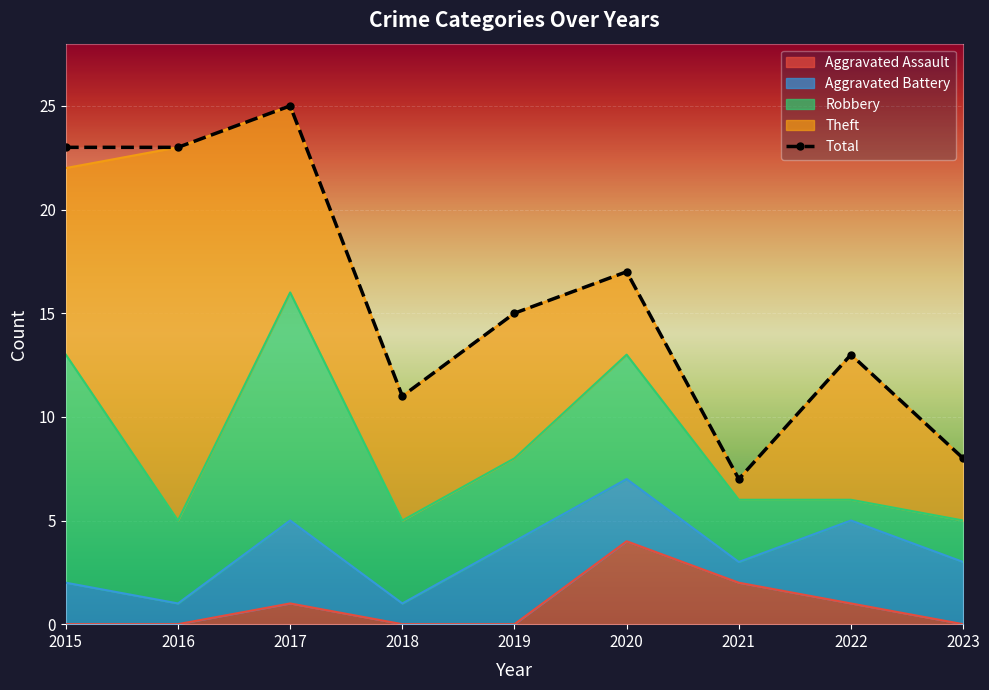

Which category has the highest value across all series?

2017